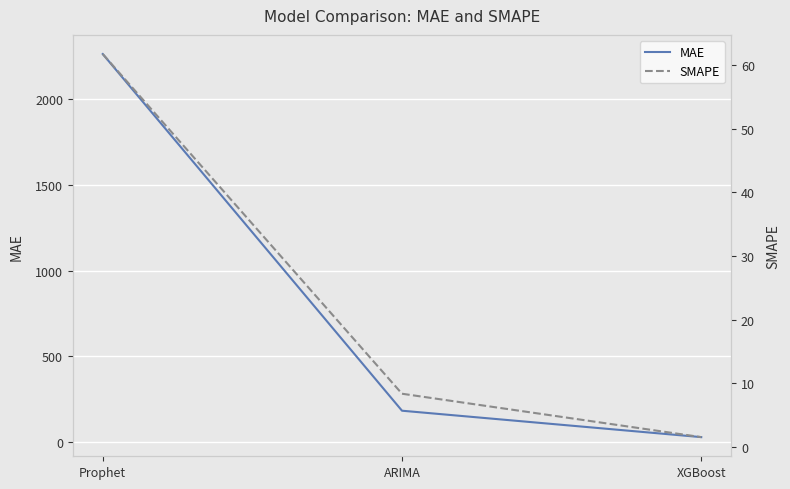

Reading left to right, extract all data points from this chart.

MAE: 2262.9	184.0	30.0
SMAPE: 61.7	8.4	1.6